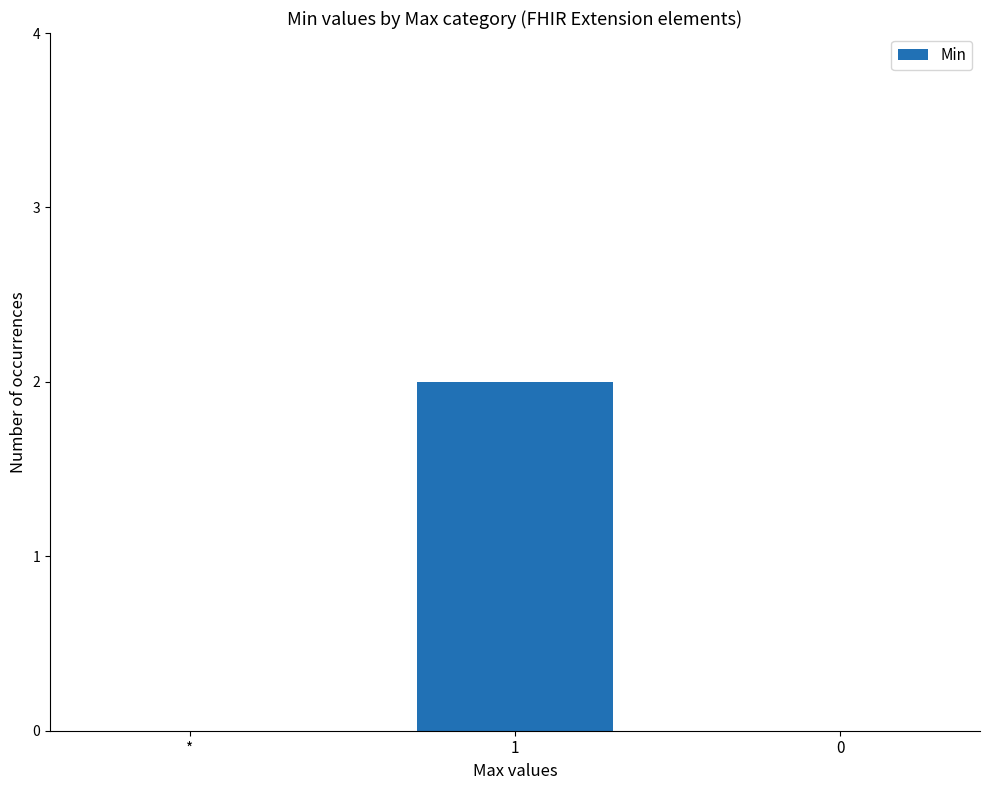

True or false: the data shows 0 at 0.

True